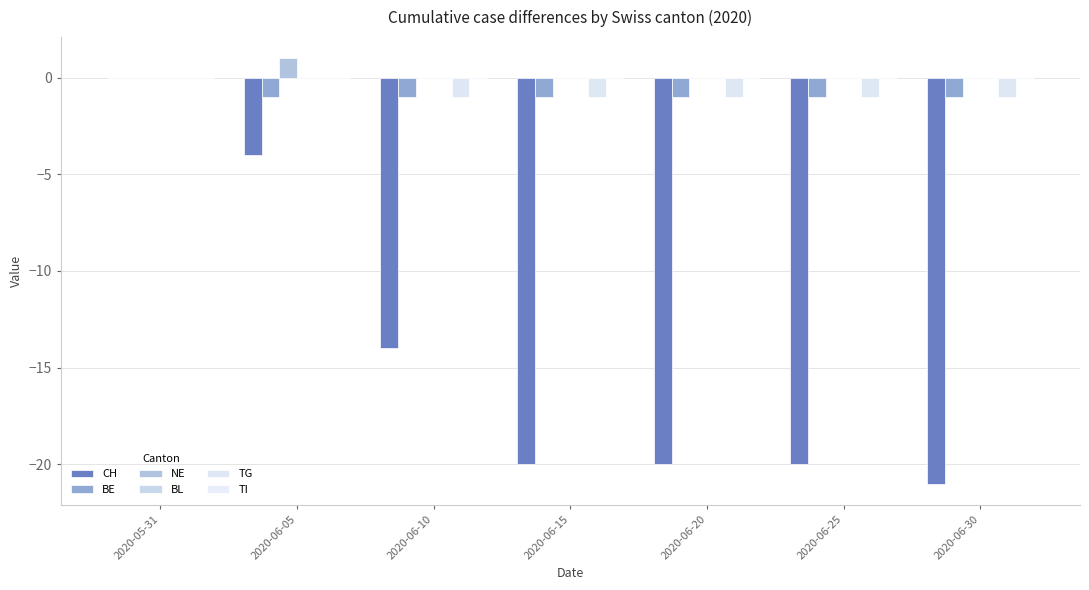

How many groups of bars are there?

7